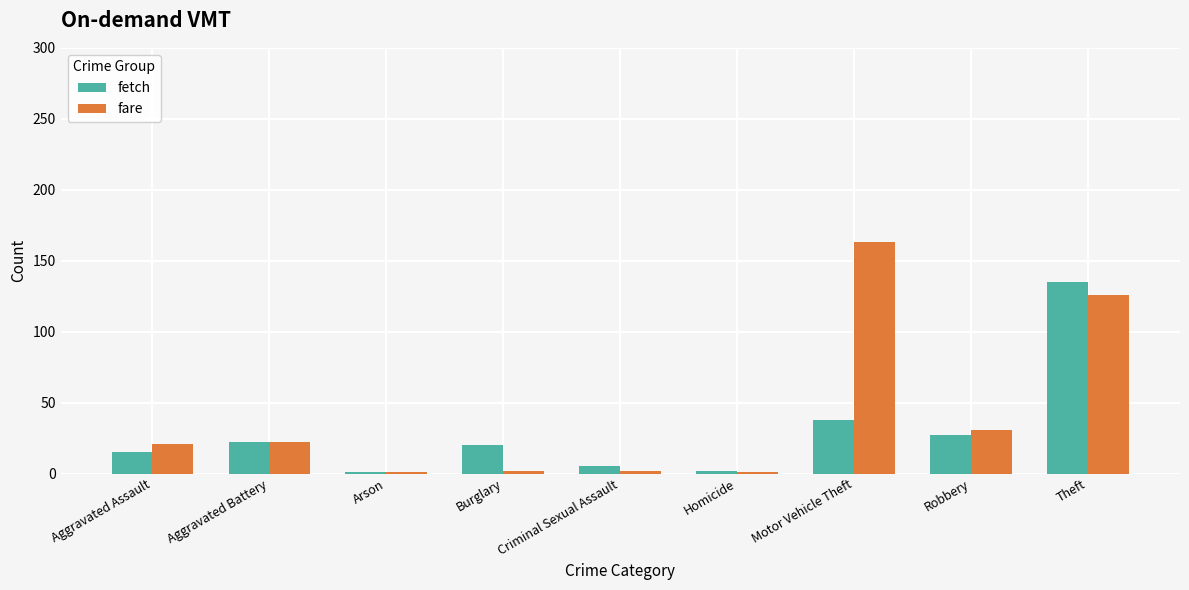

Rank the series by their maximum value, from highest to lowest.

fare, fetch